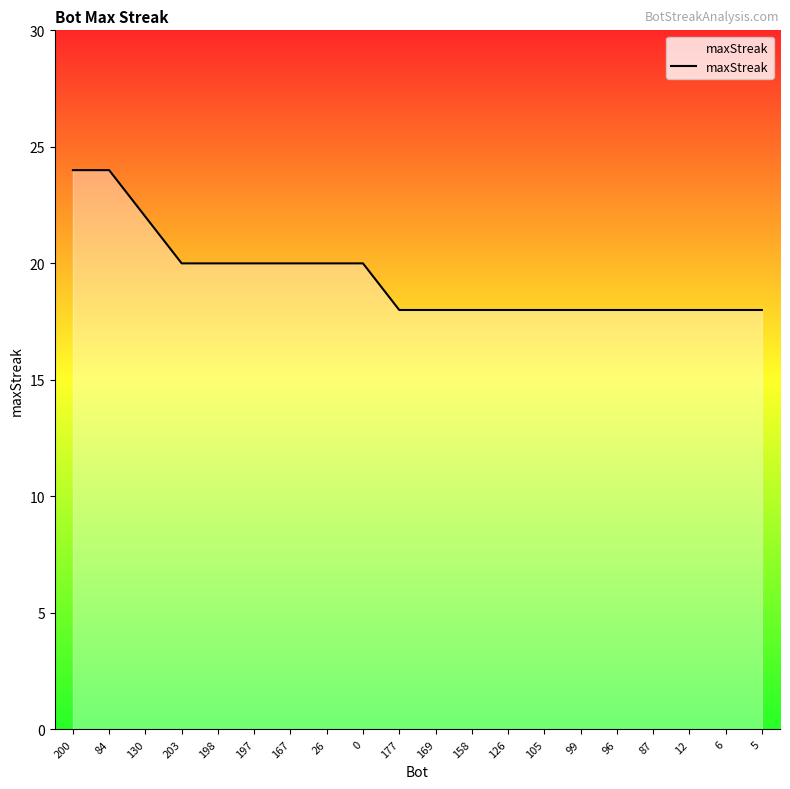

Approximately how many times larger is the value at 87 compared to 177?

1.0